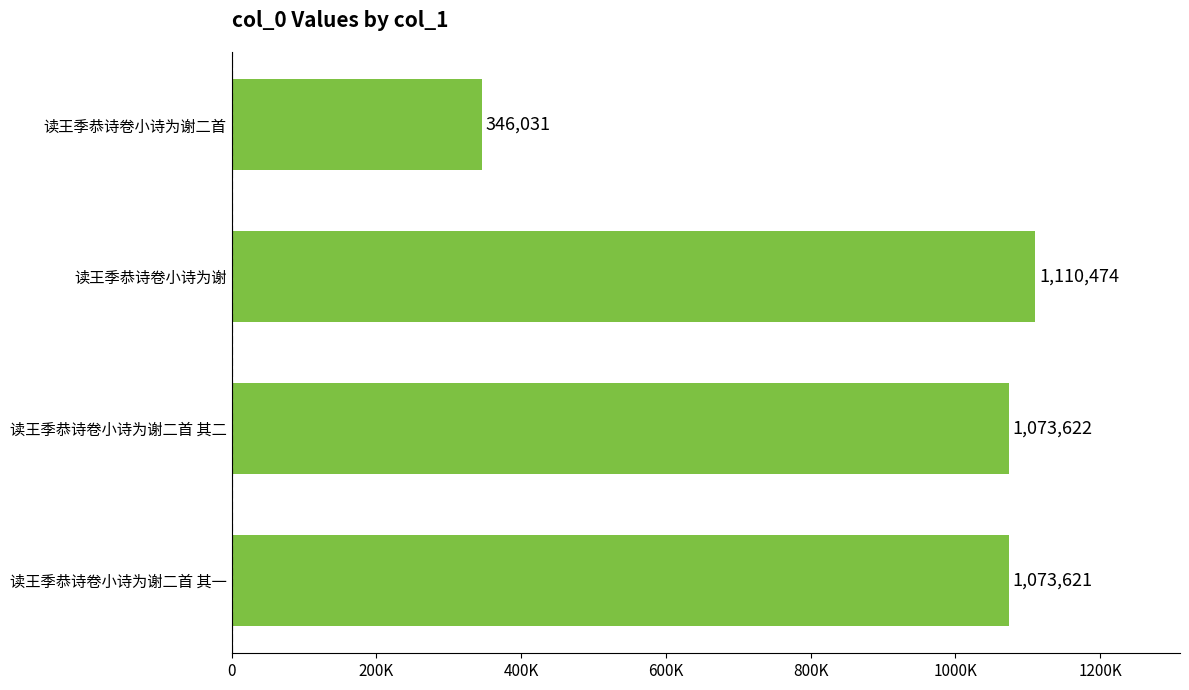

Does the chart contain any negative values?

No